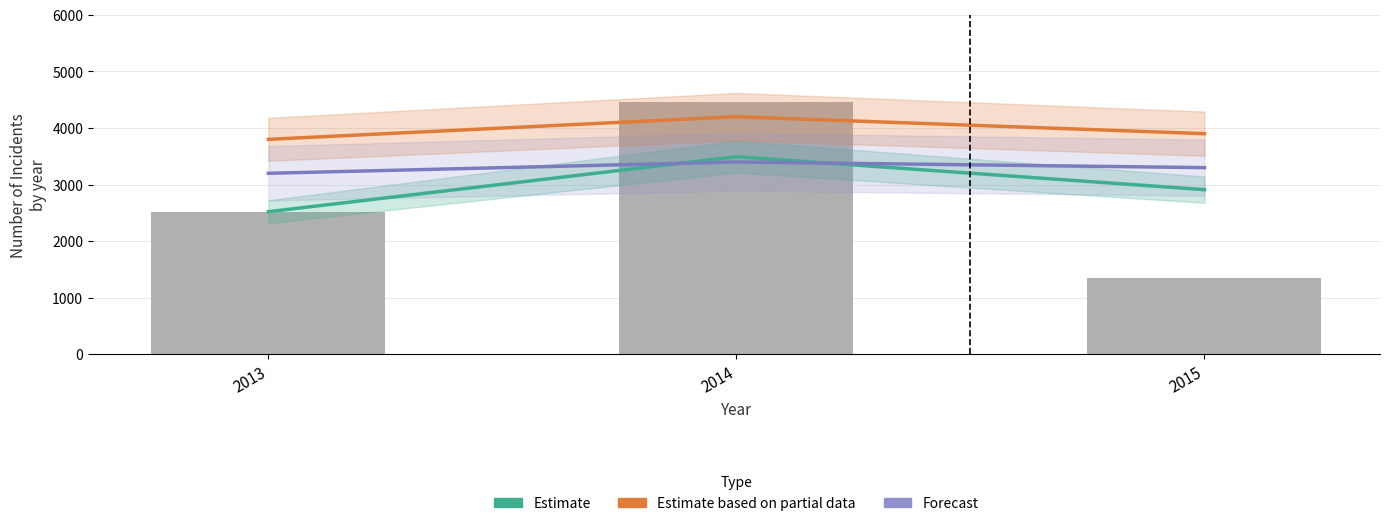

What is the value of the Forecast bar at the 1st from the left?

3200